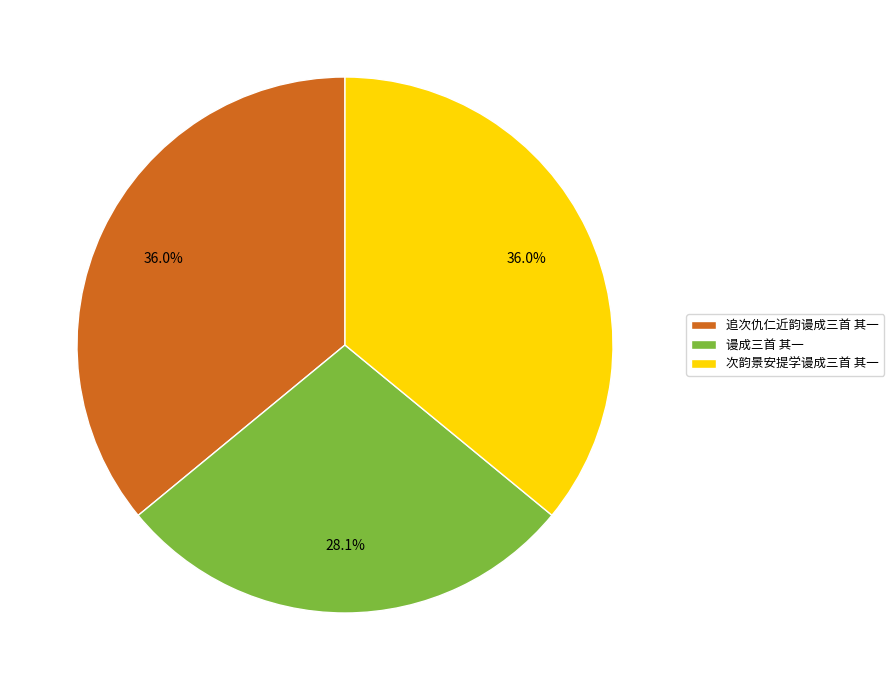

To the nearest percent, what is the average slice percentage?

33%